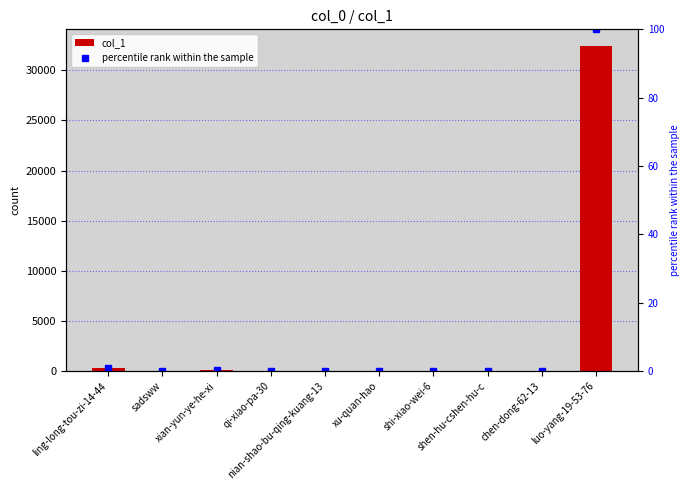

Which series has the largest total across all categories?

col_1